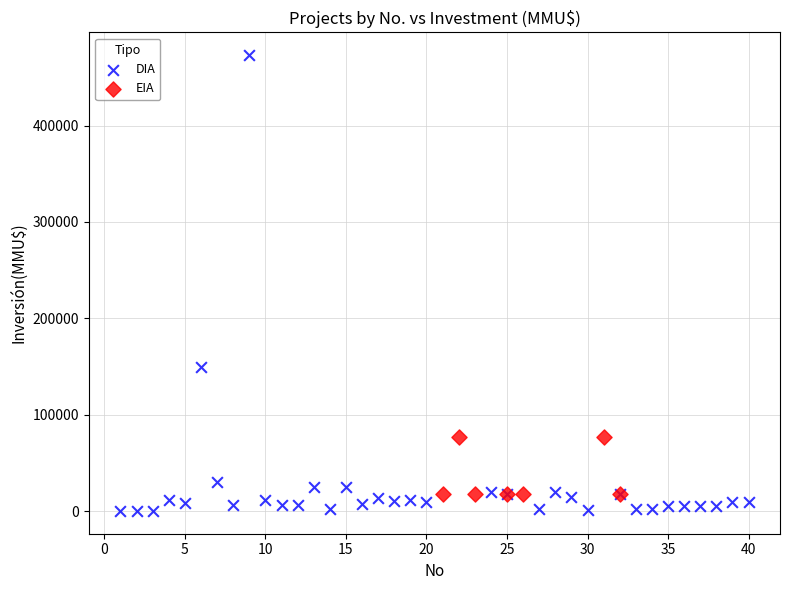

Which series has the largest Y range (max minus min)?

DIA